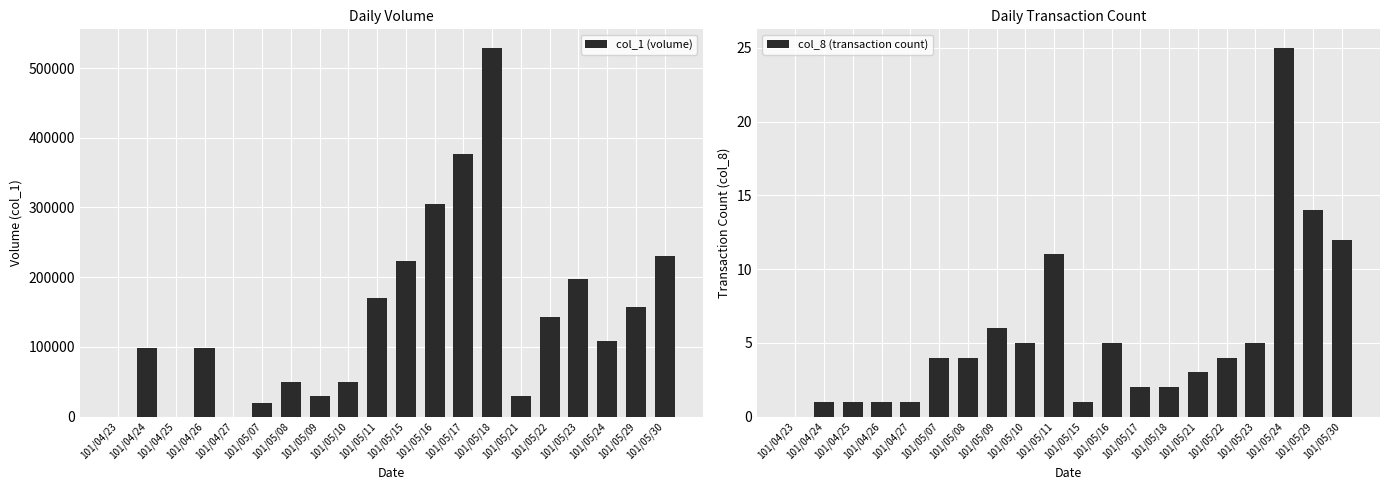

How many data points does each series have?

20